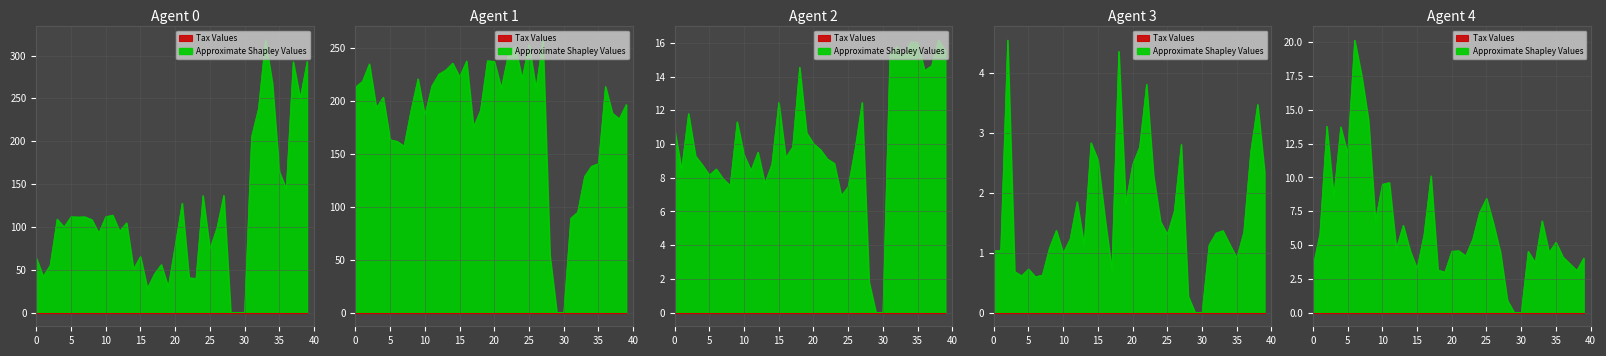

Reading left to right, what are all the values shown in this chart?

RS_HI: 63.9	42.3	55.5	109.2	99.9	111.9	111.6	111.8	108.6	92.8	111.9	113.8	94.9	104.8	50.9	65.5	28.5	45.0	56.1	30.2	77.9	127.8	40.7	40.0	136.6	74.4	98.5	136.9	0.0	0.0	0.0	205.3	238.1	318.0	267.6	164.4	144.5	292.8	250.2	293.0
DD_HI: 213.3	218.6	235.2	193.8	203.8	163.5	162.0	157.5	191.3	221.1	186.8	214.3	225.5	229.4	235.9	222.9	238.0	175.5	191.2	238.2	237.6	212.3	243.5	252.0	221.2	253.7	211.9	257.7	54.6	0.0	0.0	89.3	95.0	128.8	138.5	141.0	213.9	188.6	183.4	196.8
TMP_HI: 10.9	8.5	11.8	9.3	8.8	8.2	8.5	7.9	7.5	11.3	9.4	8.4	9.5	7.7	8.8	12.5	9.2	9.8	14.6	10.7	10.0	9.7	9.1	8.9	6.9	7.5	9.7	12.5	1.8	0.0	0.0	15.3	15.8	15.1	16.1	16.0	14.4	14.6	16.2	15.5
VV_HI: 1.0	1.0	4.6	0.7	0.6	0.7	0.6	0.6	1.1	1.4	1.0	1.2	1.9	1.1	2.8	2.6	1.6	0.7	4.4	1.8	2.5	2.8	3.8	2.3	1.5	1.3	1.7	2.8	0.3	0.0	0.0	1.1	1.3	1.4	1.1	0.9	1.3	2.7	3.5	2.3
NO2_HI: 3.4	5.8	13.8	8.6	13.8	11.8	20.2	17.6	14.2	6.8	9.5	9.6	4.8	6.5	4.6	3.2	5.8	10.1	3.2	3.0	4.5	4.6	4.2	5.4	7.4	8.5	6.6	4.5	0.9	0.0	0.0	4.5	3.7	6.8	4.5	5.2	4.1	3.6	3.1	4.0